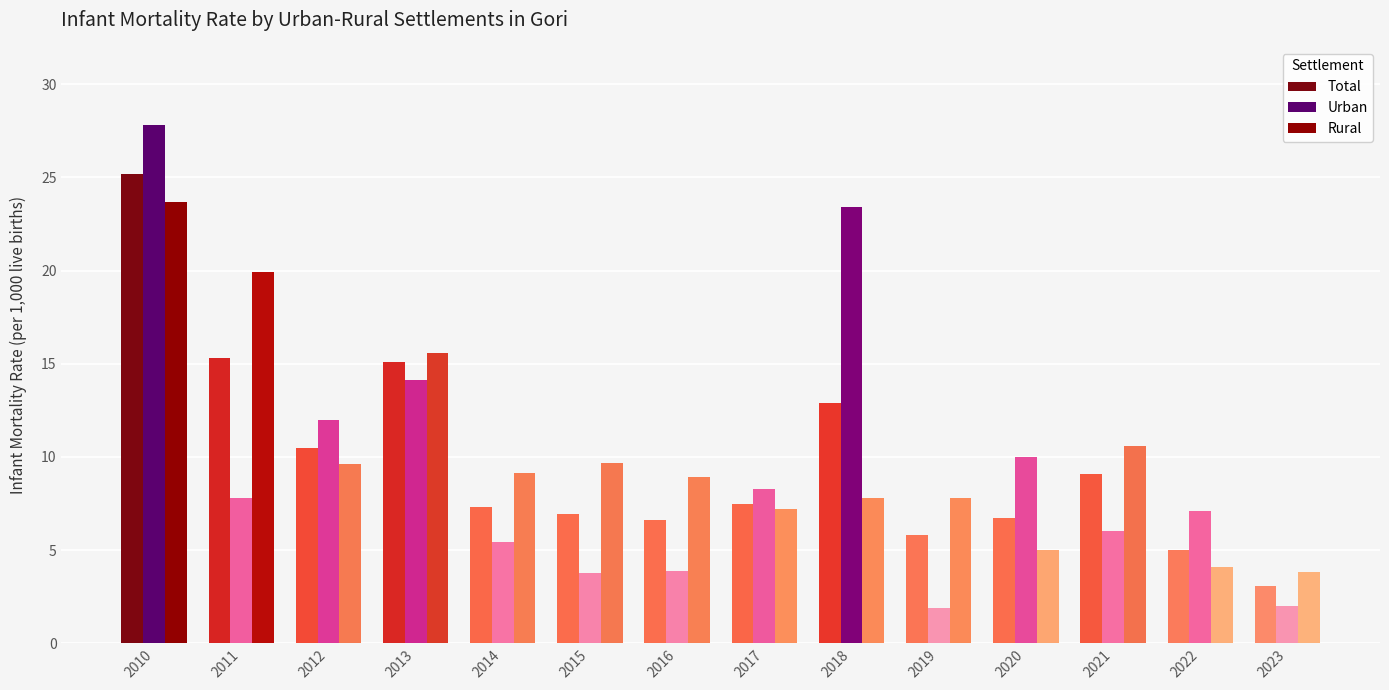

How many data points does each series have?

14